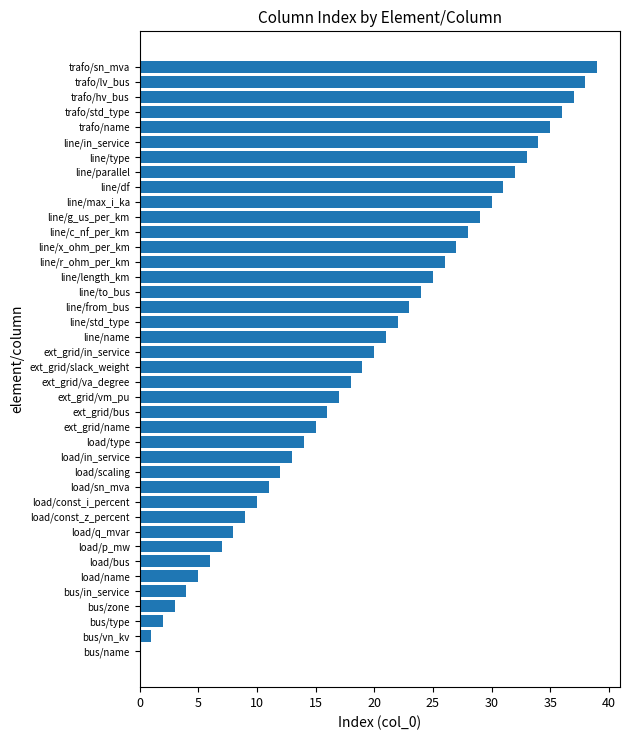

What is the approximate value at ext_grid/name?

15